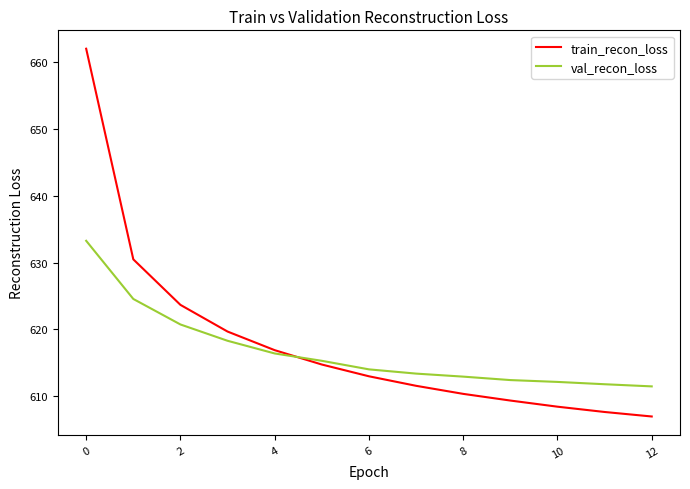

What is the minimum value shown in the chart?

607.0